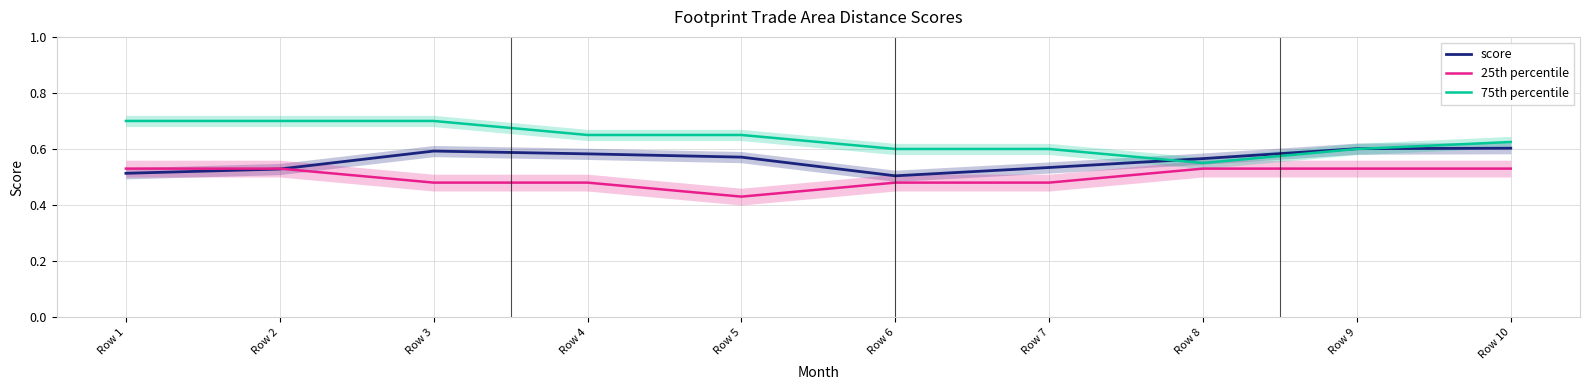

What is the maximum value for score?

0.6